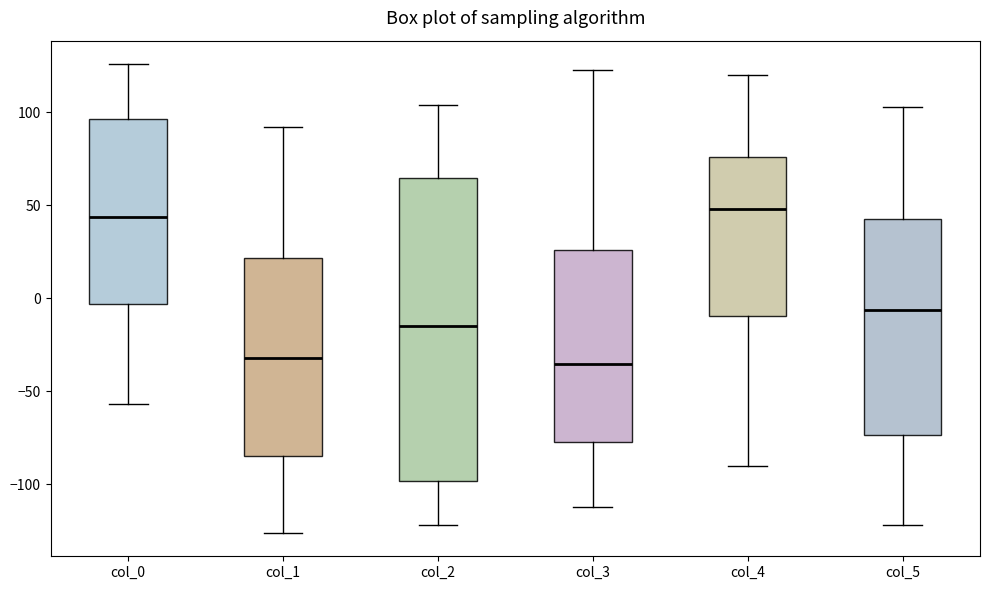

Reading left to right, transcribe this box plot: for each box, give where its median line is, the range the box spans, and where its two whiskers end, as read against the y-axis. The values are not printed on the chart, so give them approximately, as read against the axis.

col_0: median 45, box -5 to 95, whiskers -55 to 125
col_1: median -30, box -85 to 20, whiskers -125 to 90
col_2: median -15, box -100 to 65, whiskers -120 to 105
col_3: median -35, box -75 to 25, whiskers -110 to 125
col_4: median 50, box -10 to 75, whiskers -90 to 120
col_5: median -5, box -75 to 45, whiskers -120 to 105